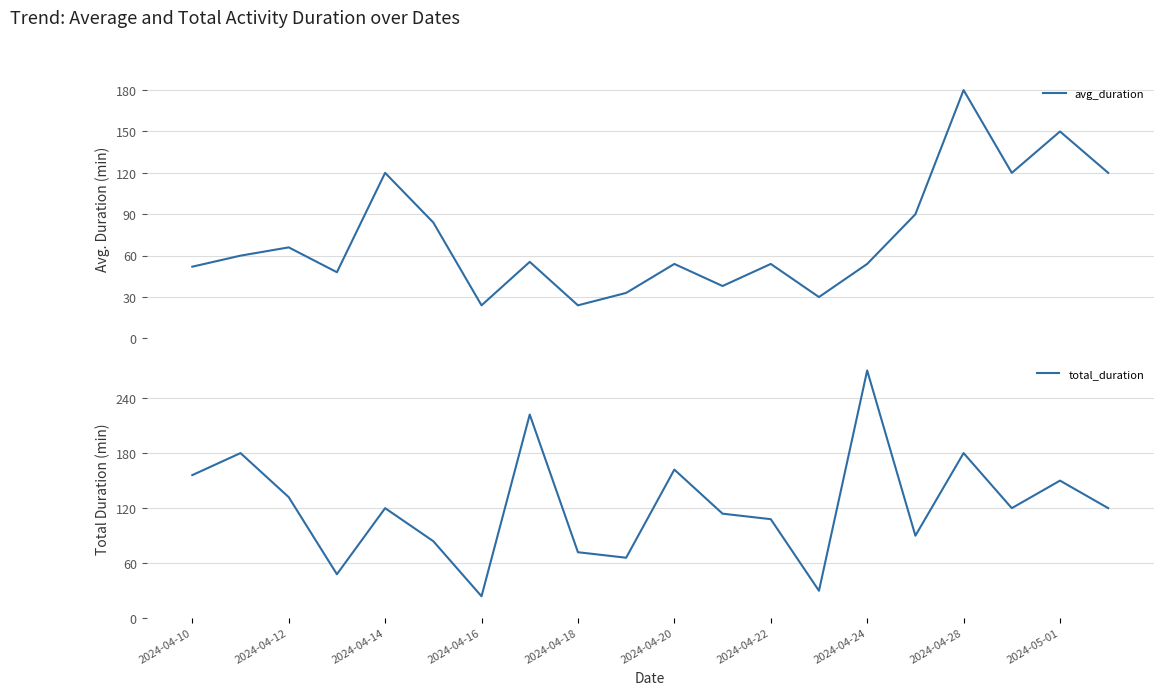

How many values in the avg_duration series exceed 55?

10